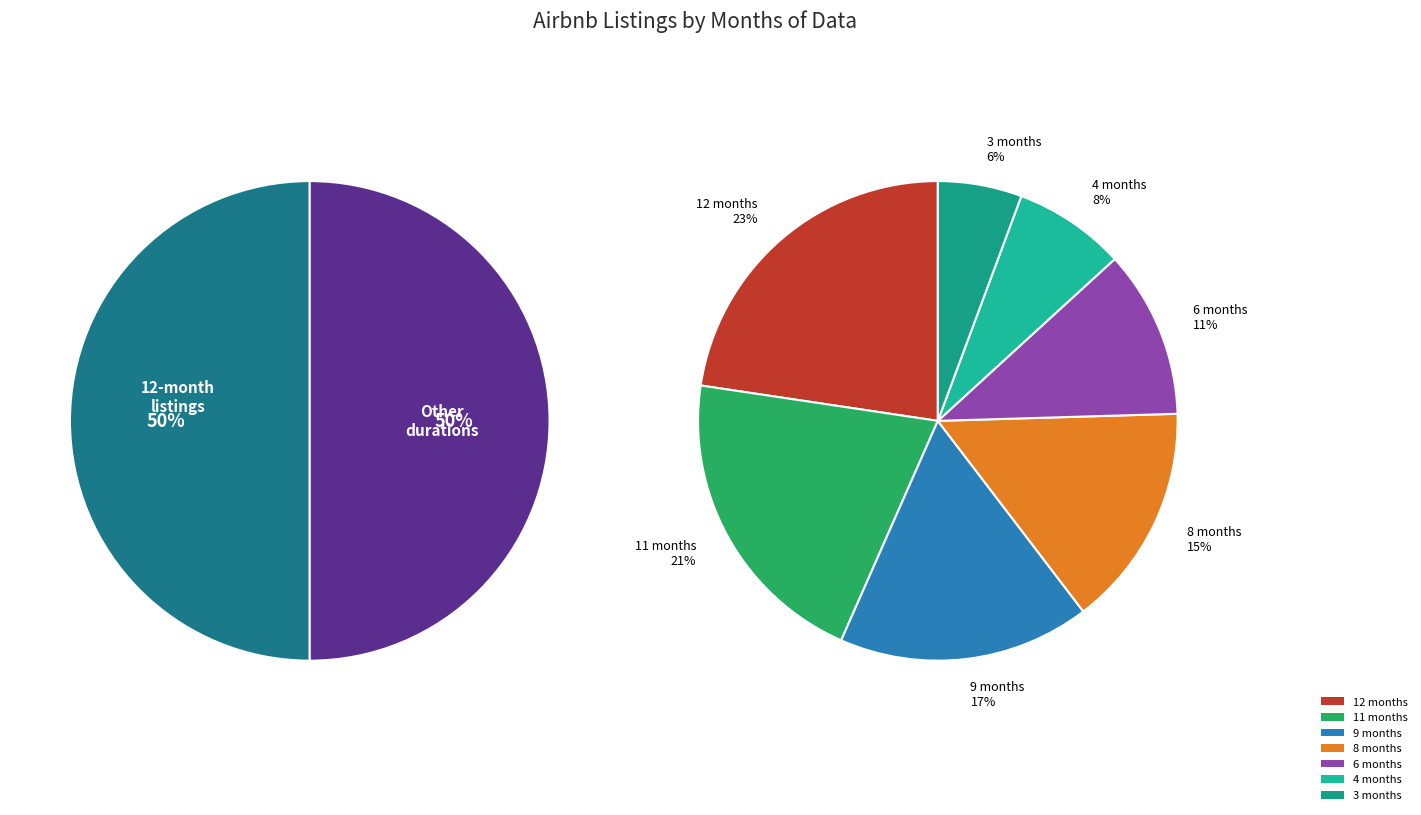

What is the ratio of the value at 4 months to the value at 6 months?

0.7